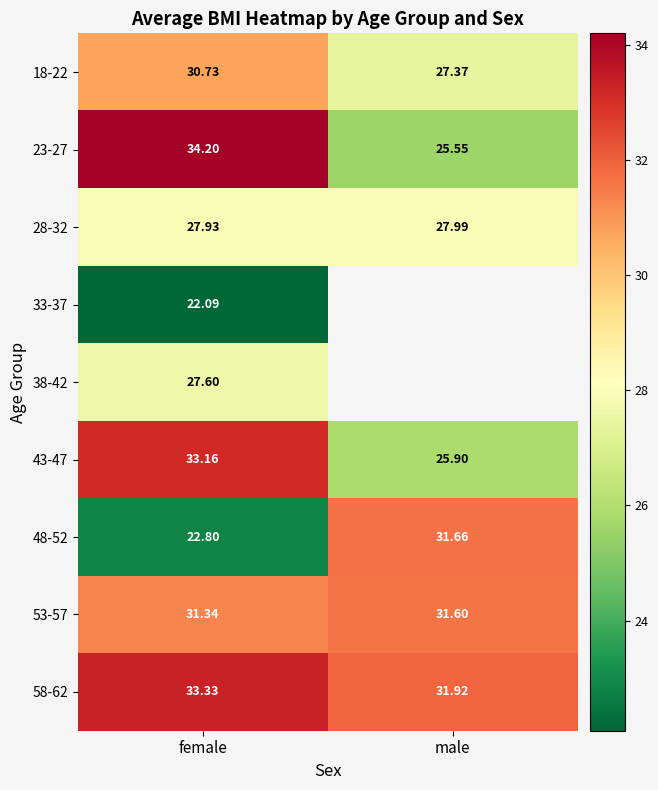

Rank the categories by 23-27 value from highest to lowest.

female, male